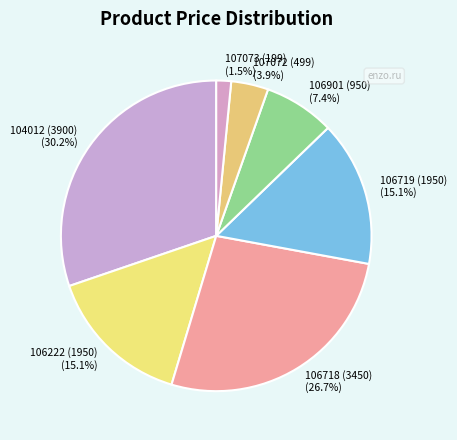

What percentage is NOT represented by 107072 (499)?

96.1%